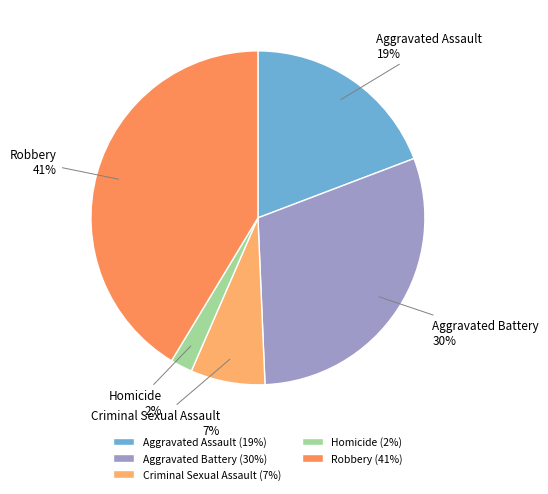

What is the smallest slice in the pie chart?

Homicide